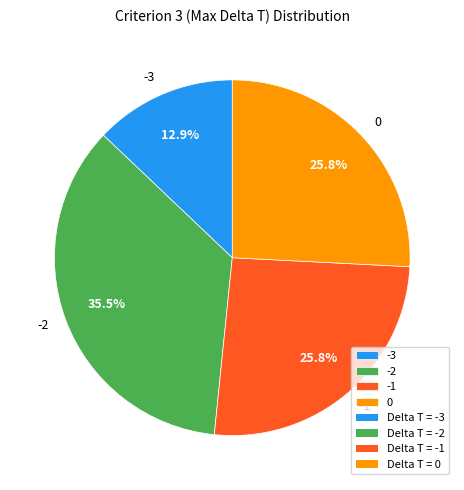

Combined, what portion of the pie is -3 and -1?

38.7%